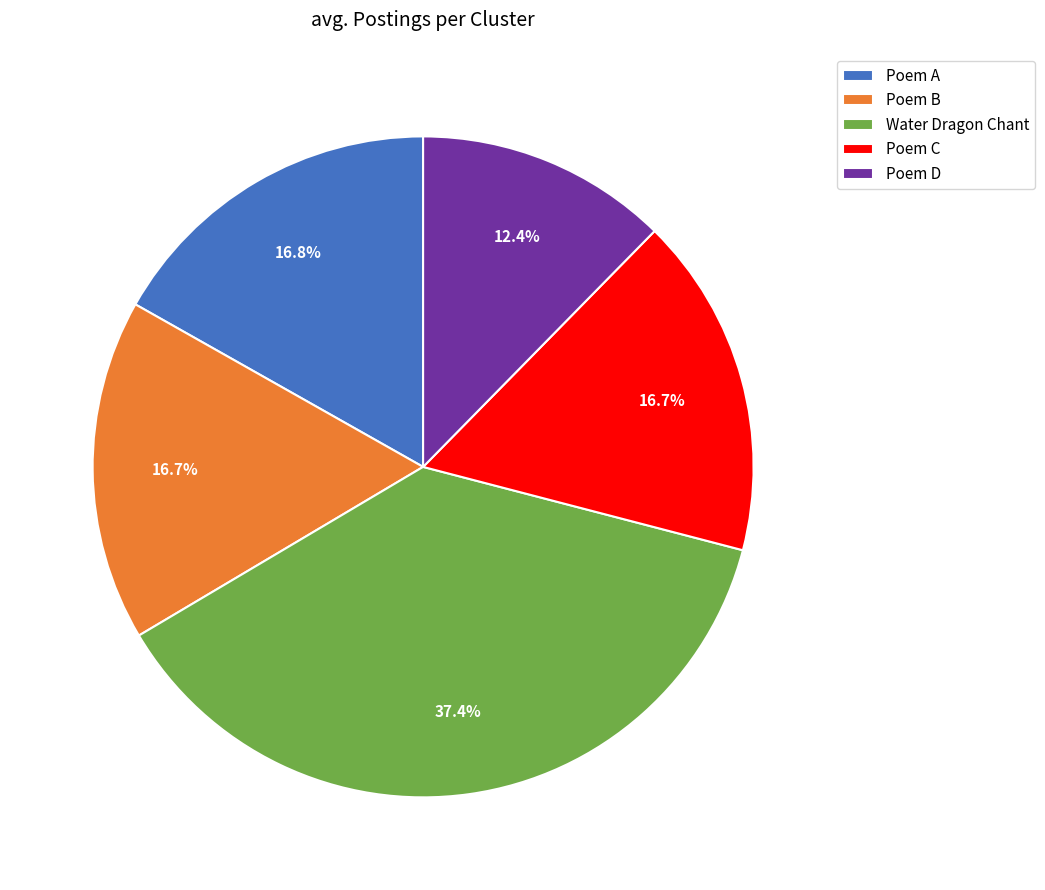

Does Poem D represent more than half of the total?

No